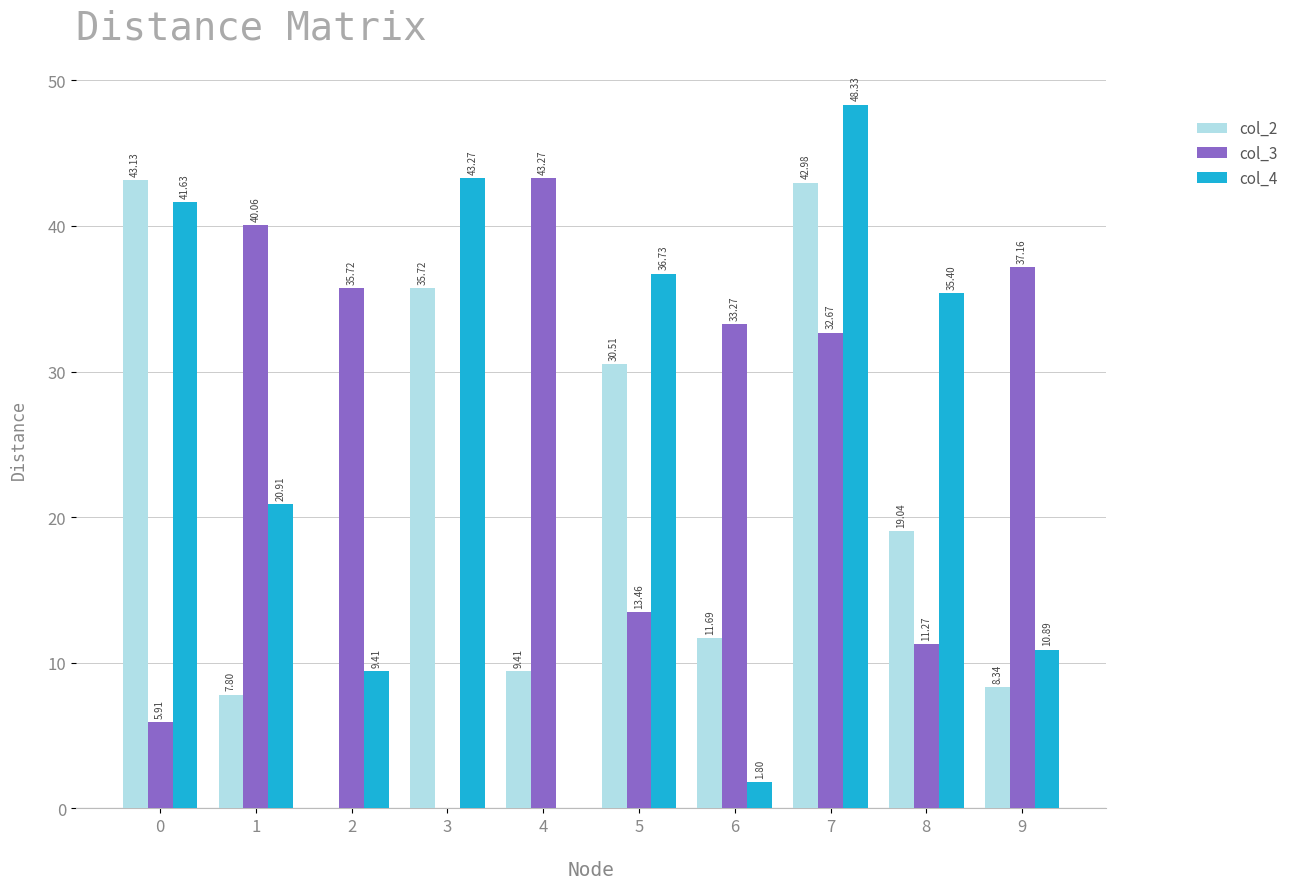

What are all the series names shown in the legend?

col_2, col_3, col_4